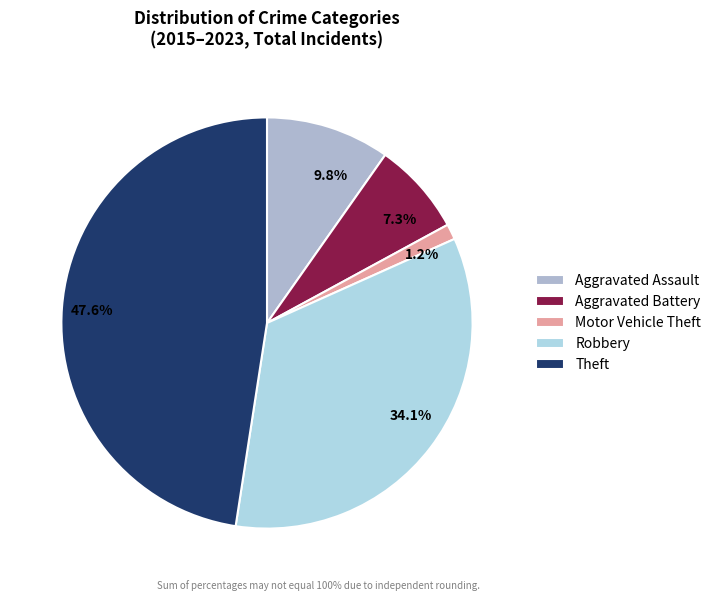

What portion of the pie excludes Aggravated Battery?

92.7%